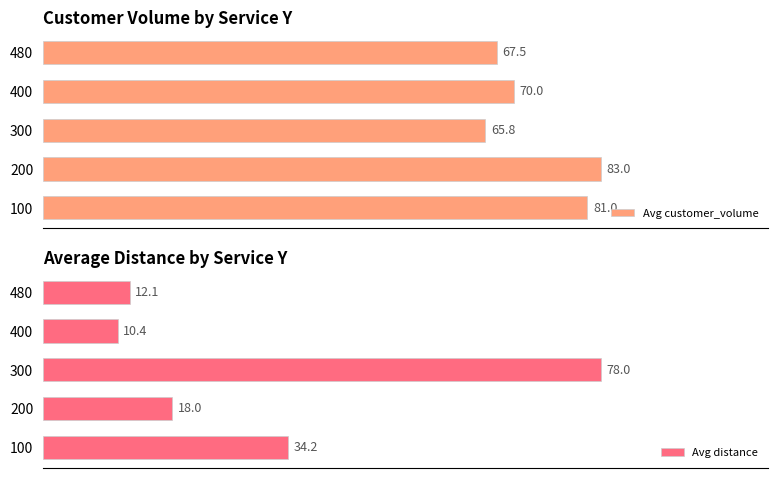

List the labels in order of Avg customer_volume value, largest first.

200, 100, 400, 480, 300